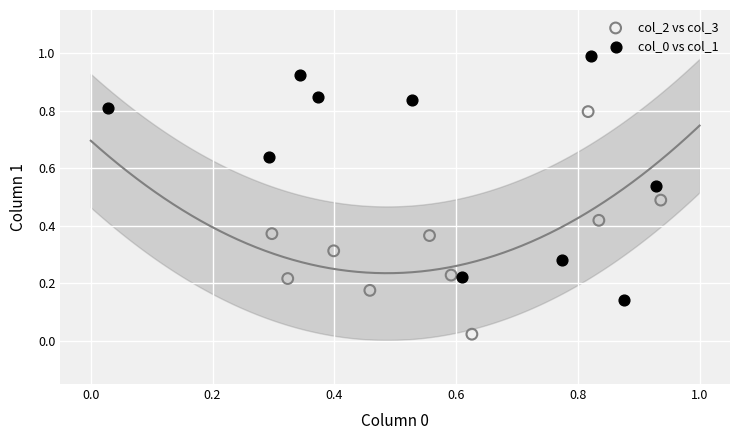

Which series reaches the minimum Y coordinate?

col_2 vs col_3